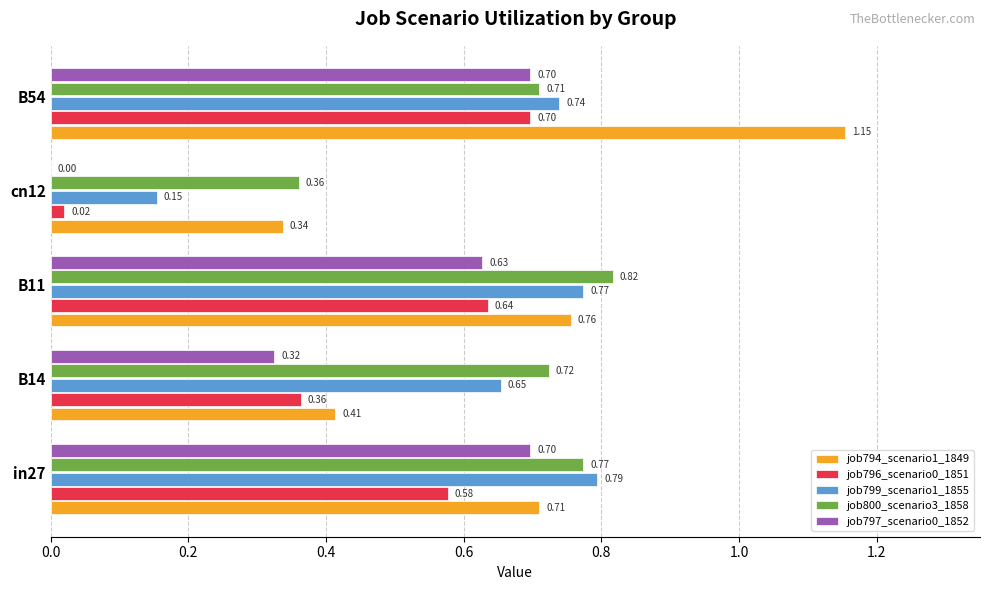

What is the sum of the job796_scenario0_1851 values at B14 and in27?

0.9